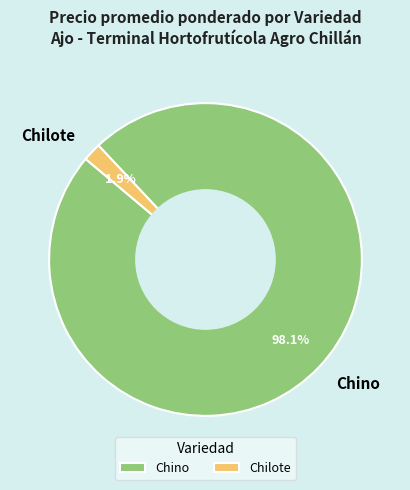

Rank the categories by value from highest to lowest.

Chino, Chilote